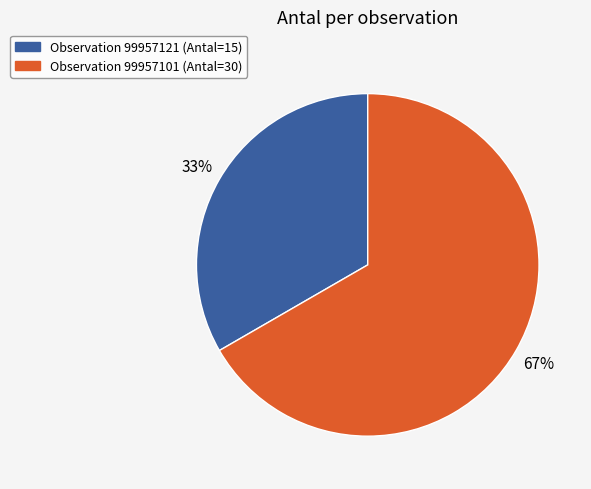

Is there any slice that represents more than half of the pie?

Yes